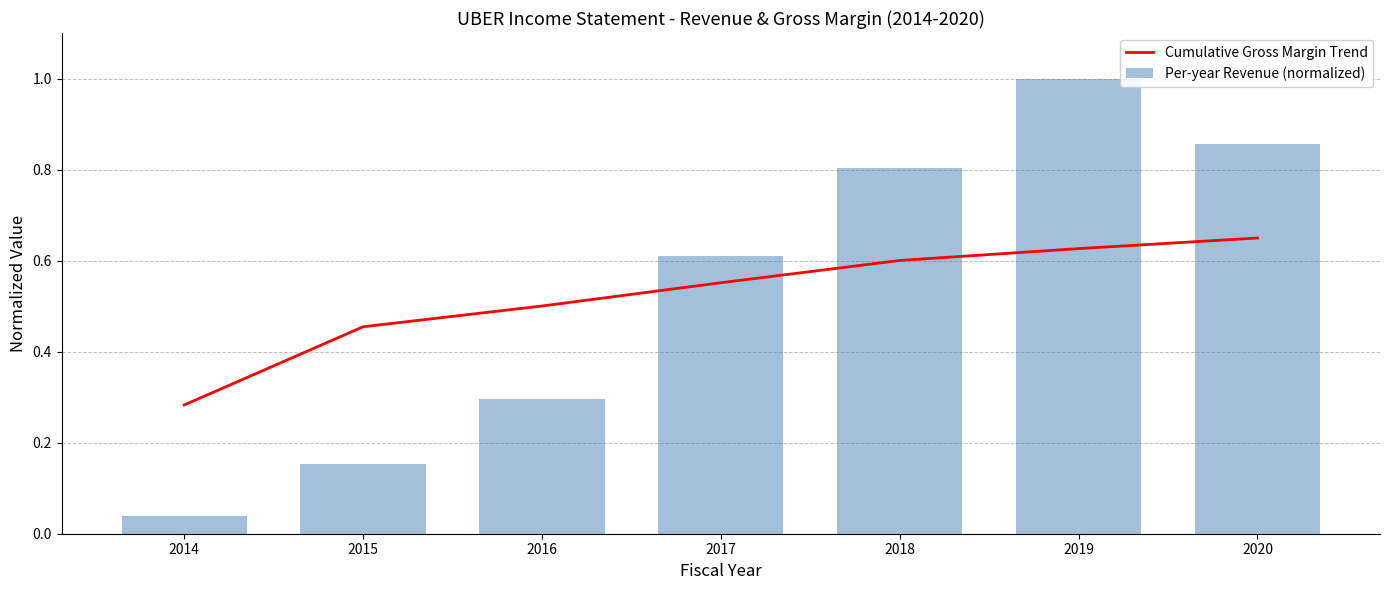

Rank the series at 2014 from highest to lowest value.

Cumulative Gross Margin Trend, Per-year Revenue (normalized)